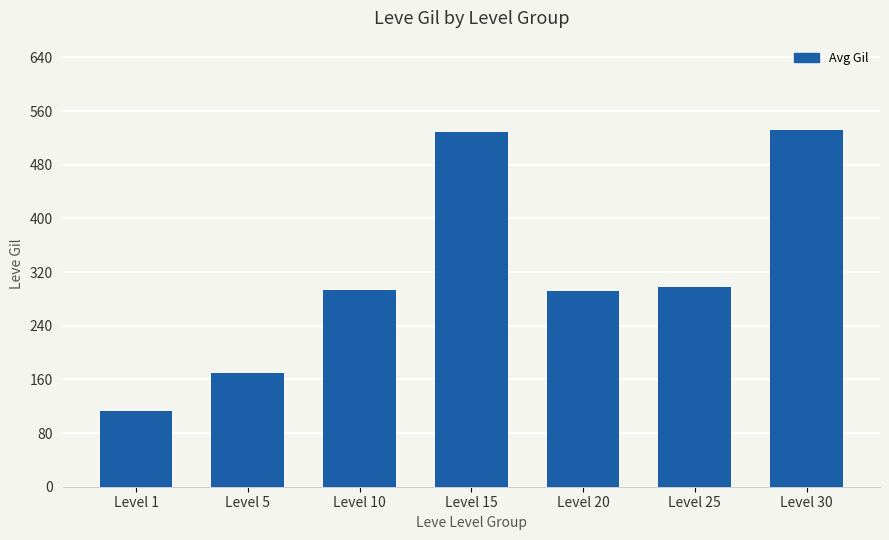

At which category does the chart reach its minimum across all series?

Level 1